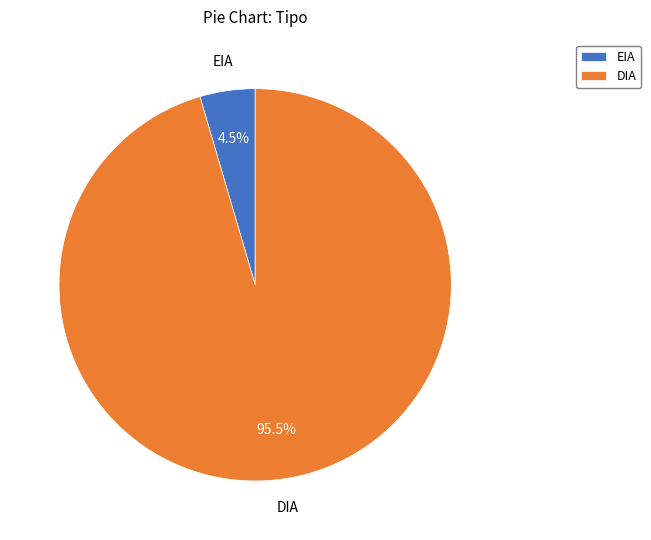

What is the majority slice?

DIA